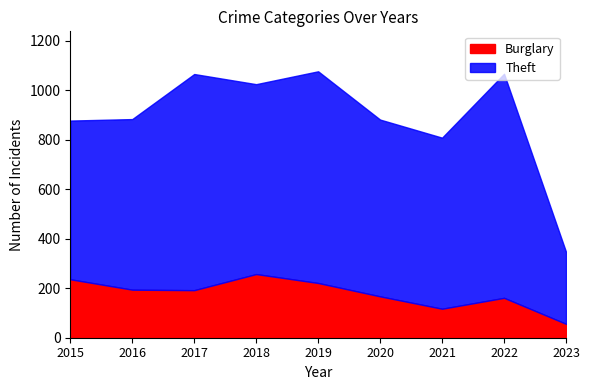

True or false: Burglary and Theft intersect in this chart.

False